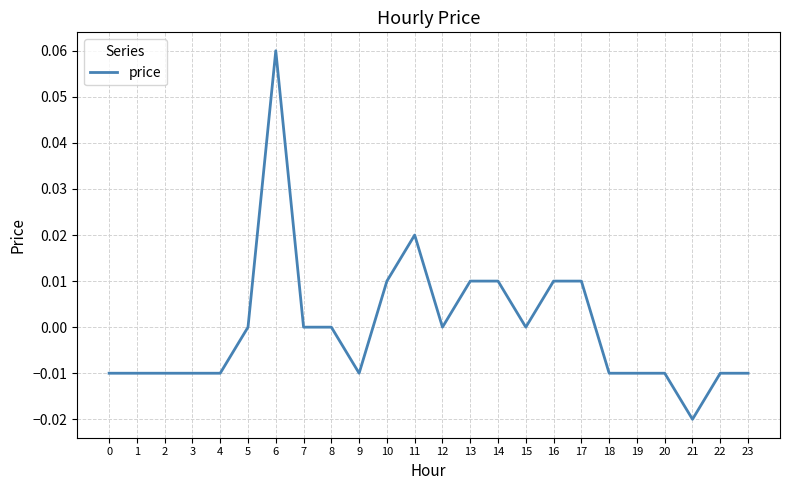

The value at 20 is -0.0. True or false?

True